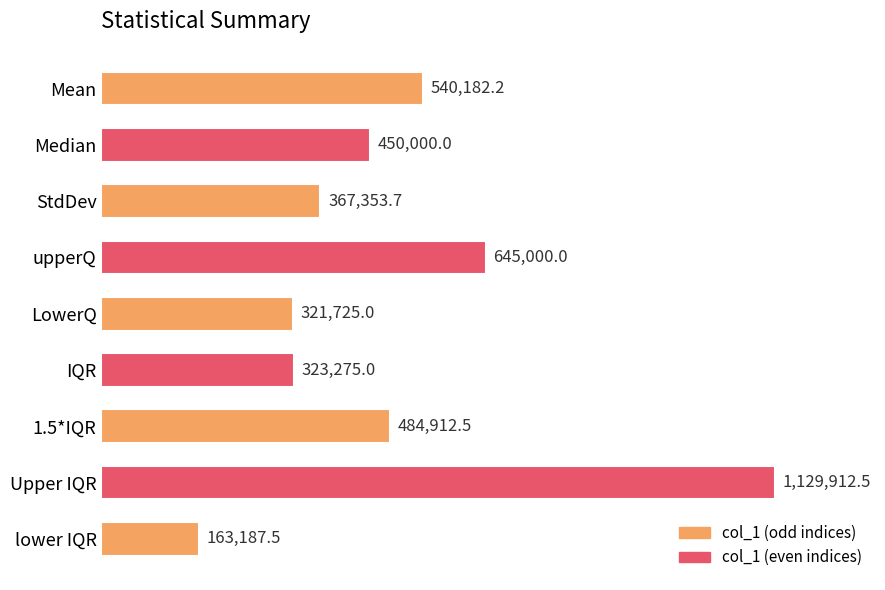

Are the bars grouped side by side (vs. stacked)?

No